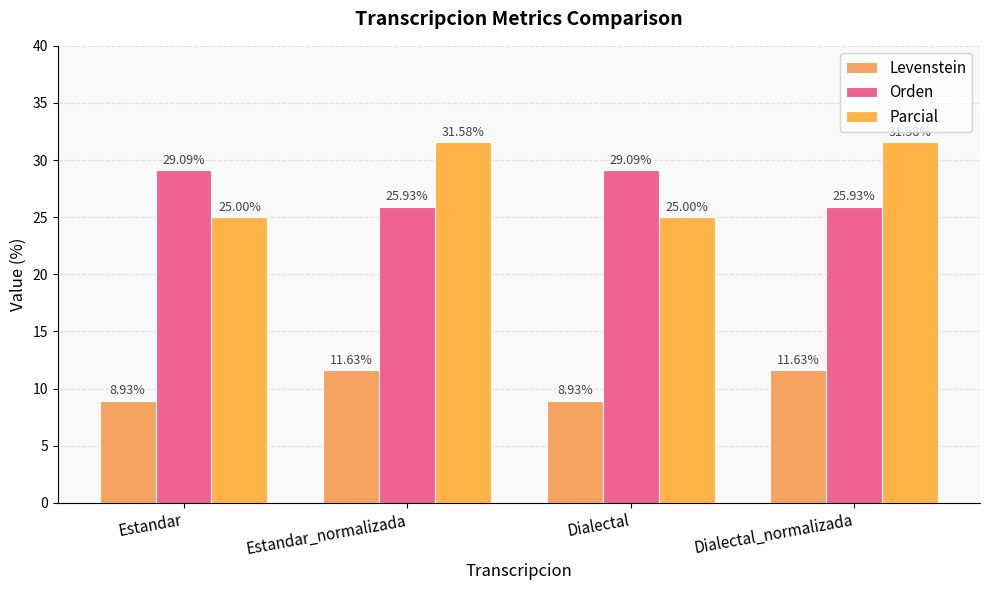

What value does the Levenstein series have at Estandar?

8.9